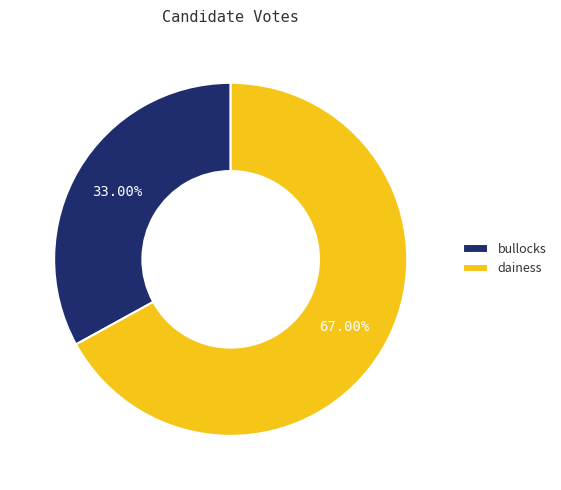

To the nearest percent, what is the combined percentage of dainess and bullocks?

100%